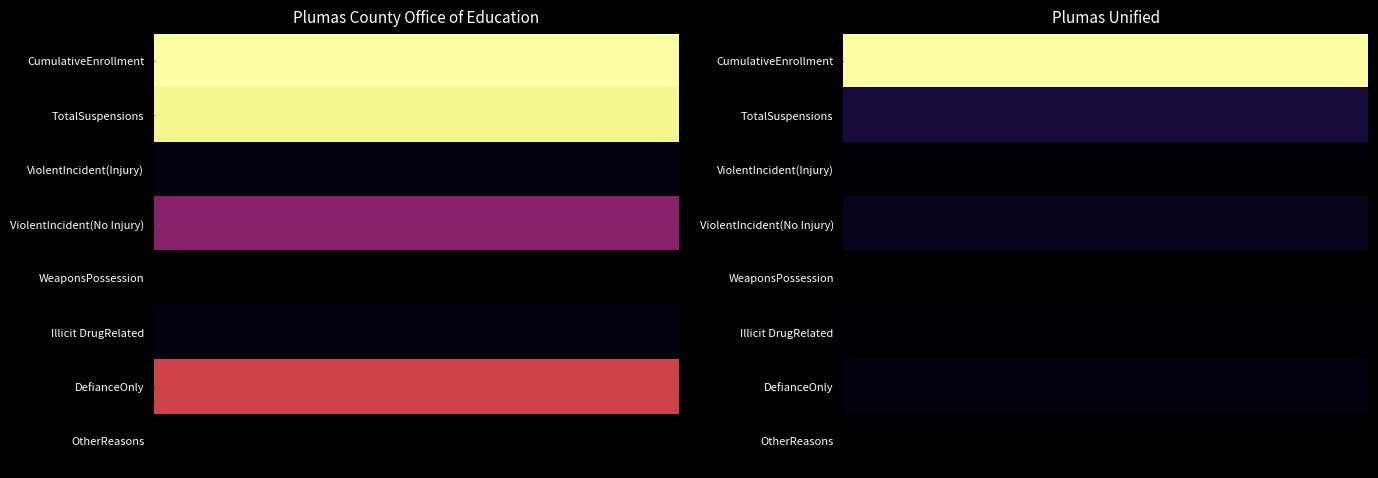

What is the sum of all Plumas County Office of Education values?

112